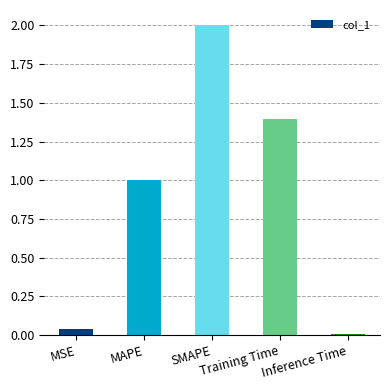

What is the maximum value shown in the chart?

2.0